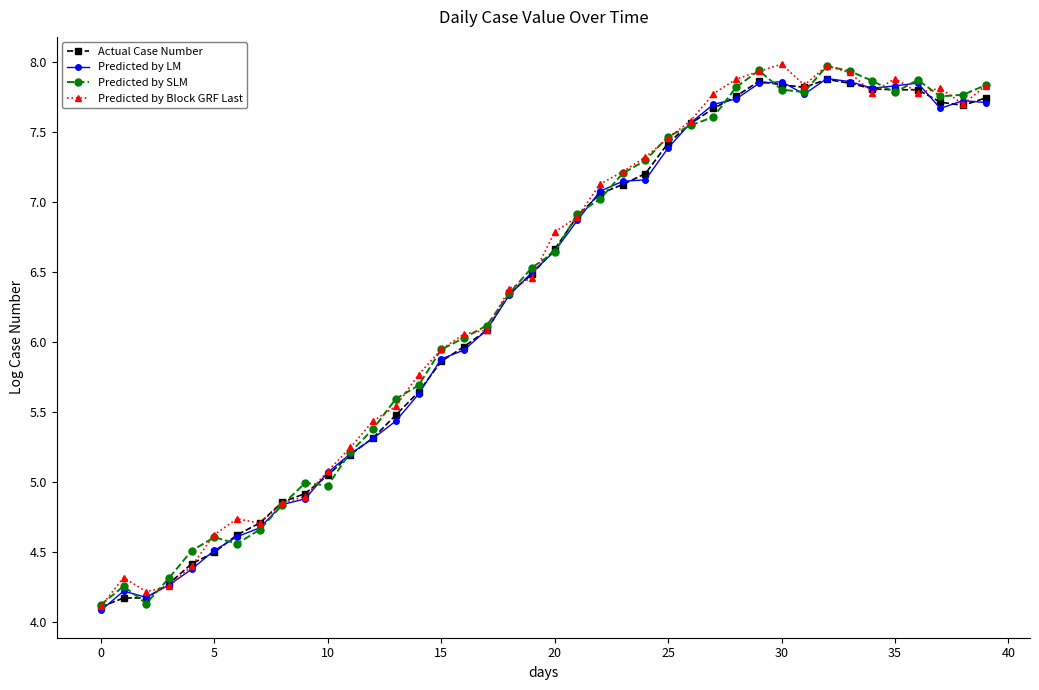

At which label does Predicted by LM first exceed 6?

17